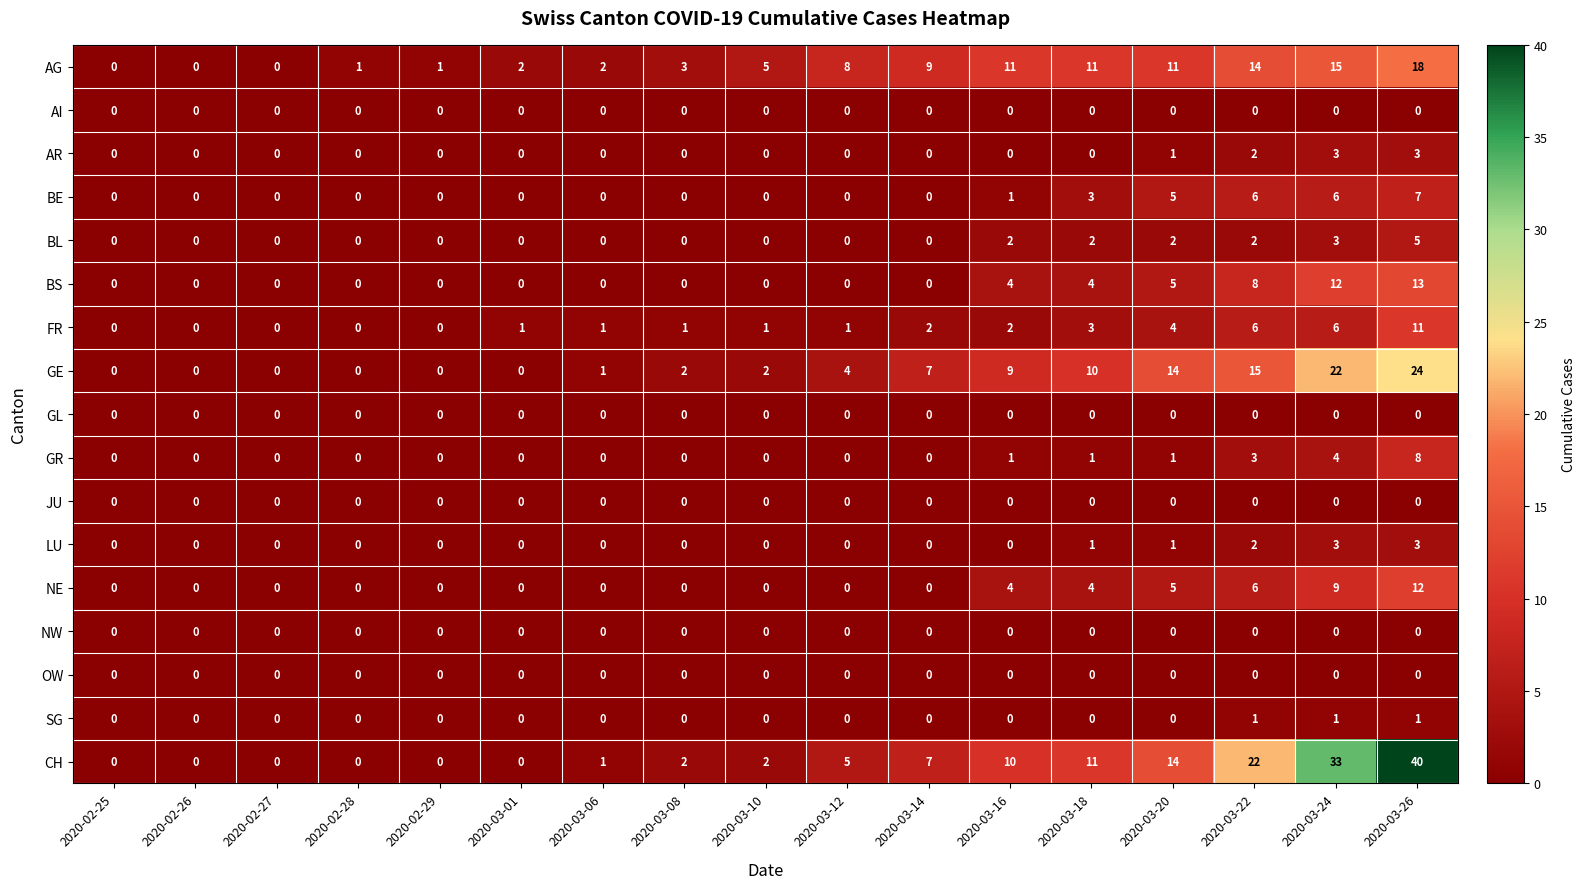

True or false: CH has a value of 11 at 2020-03-18.

True